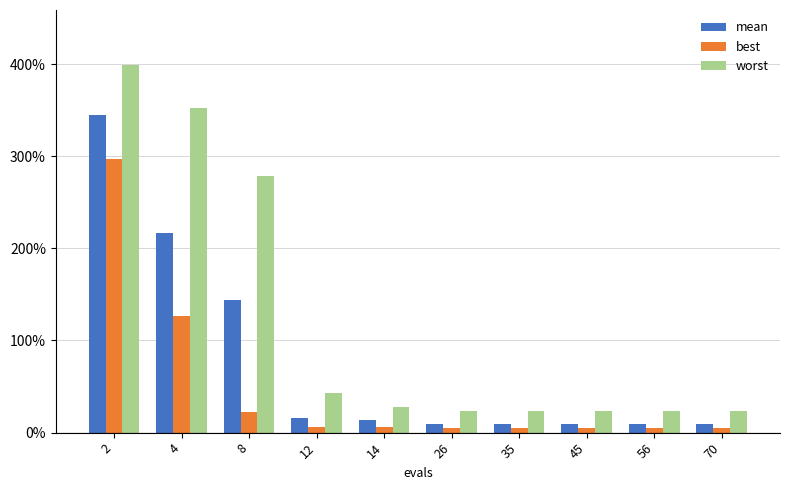

What is the total value across all series at 45?

0.4